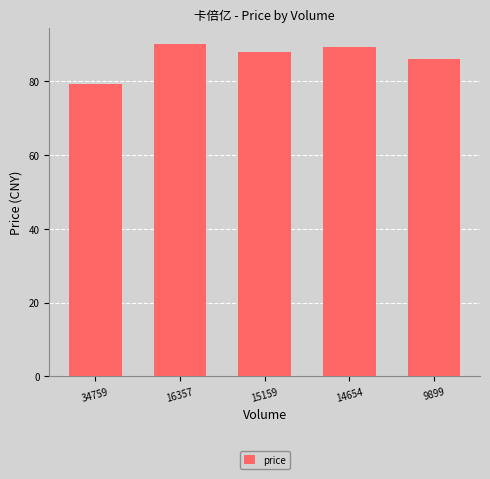

Reading left to right, list all the values displayed in this chart.

34759=79.4	16357=90.0	15159=87.8	14654=89.3	9899=86.0